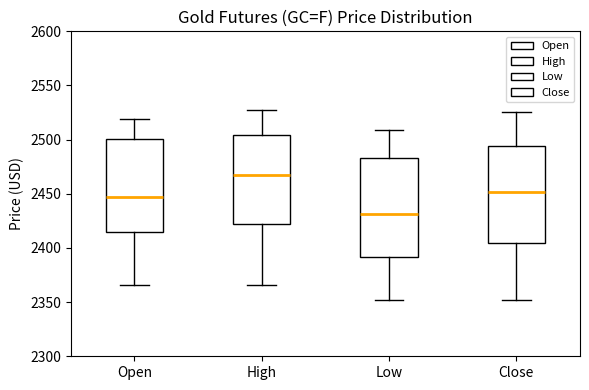

Reading left to right, read every box against the y-axis: the position of its median line, the range the box covers, and the ends of its whiskers. The values are not printed on the chart, so give them approximately, as read against the axis.

Open: median 2445, box 2415 to 2500, whiskers 2365 to 2520
High: median 2470, box 2420 to 2505, whiskers 2365 to 2525
Low: median 2430, box 2390 to 2485, whiskers 2350 to 2510
Close: median 2450, box 2405 to 2495, whiskers 2350 to 2525